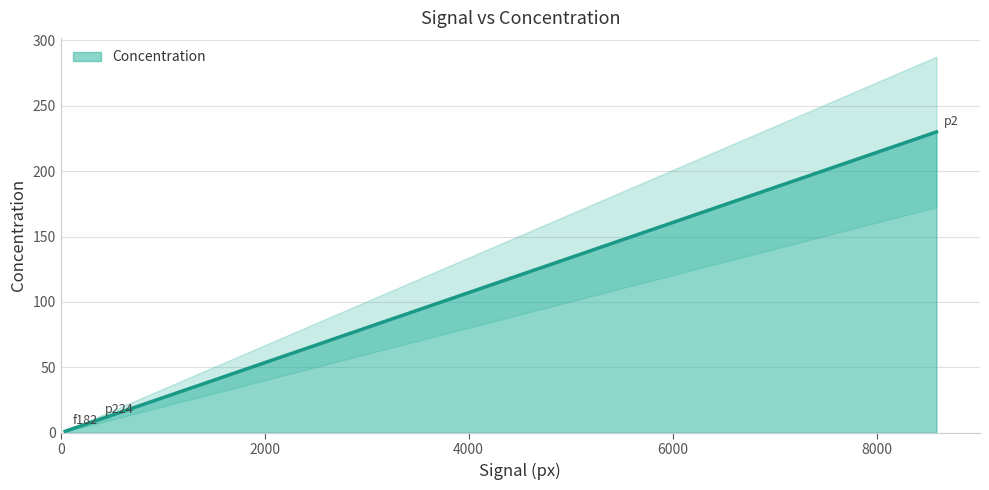

At which label is the value closest to 115?

p224